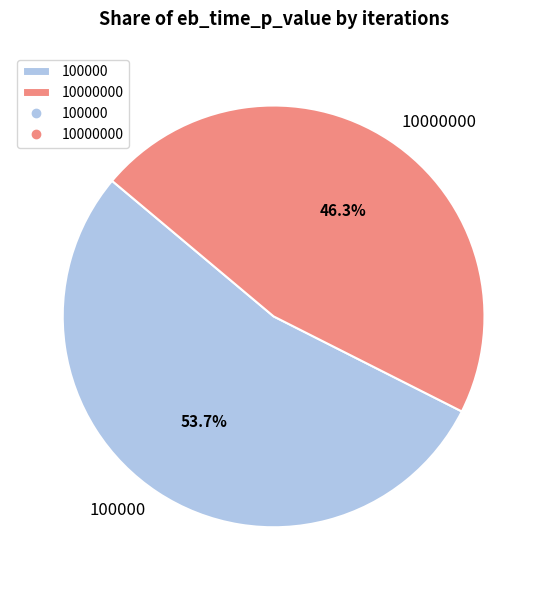

To the nearest percent, what is the difference between the 10000000 and 100000 slice percentages?

7%